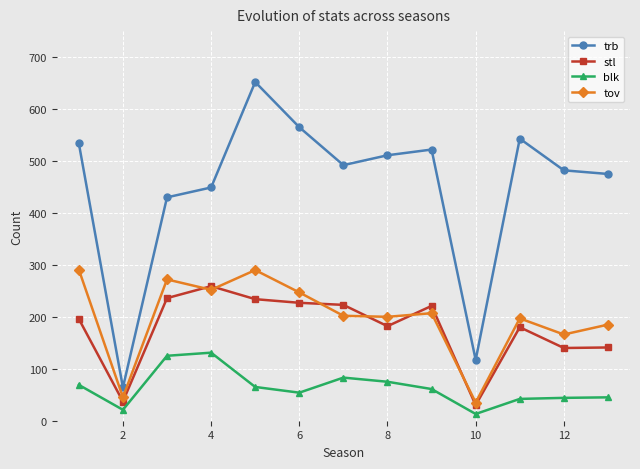

What is the minimum value for trb?

64